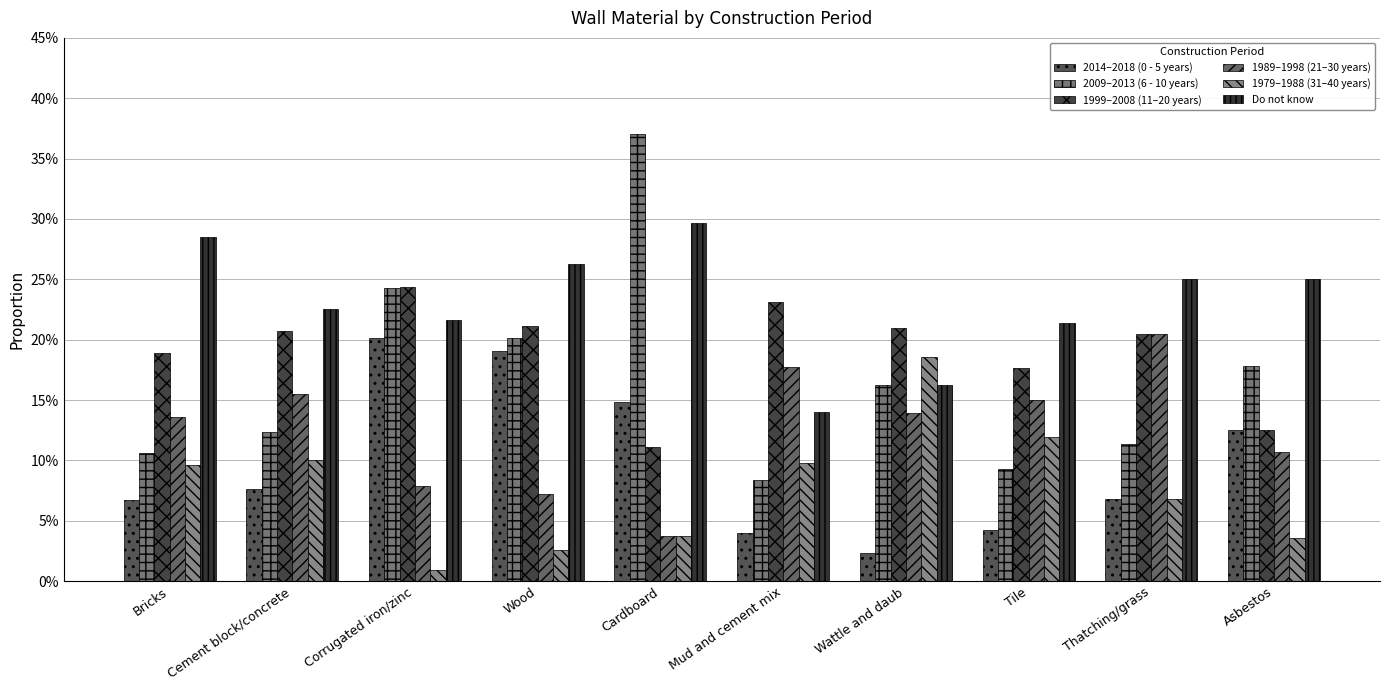

Does the chart contain any negative values?

No